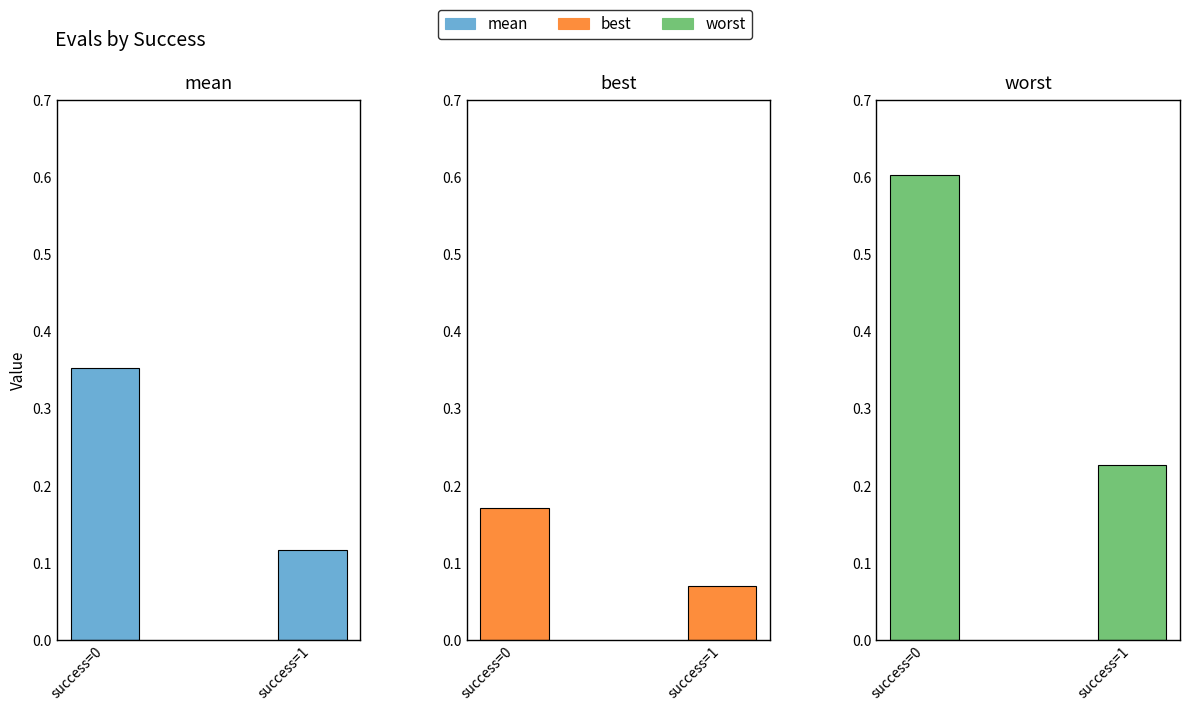

What is the difference between the highest and lowest values at 1?

0.2